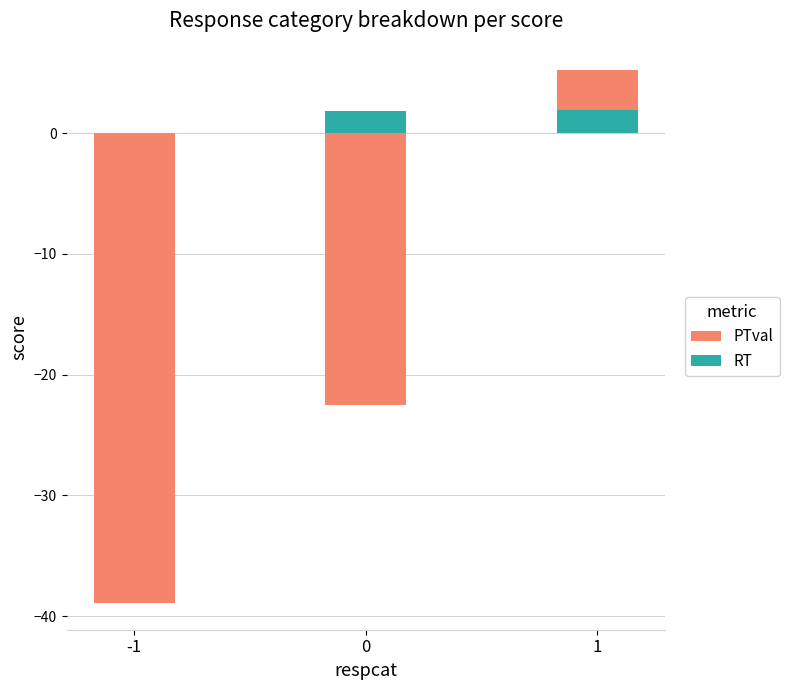

Which series changed the most between -1 and 1?

PTval